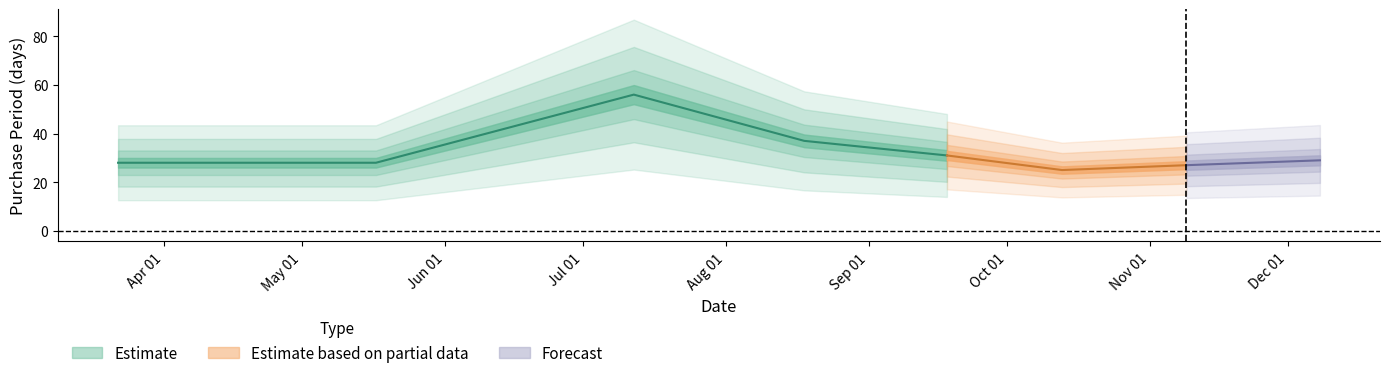

What is the maximum value shown in the chart?

56